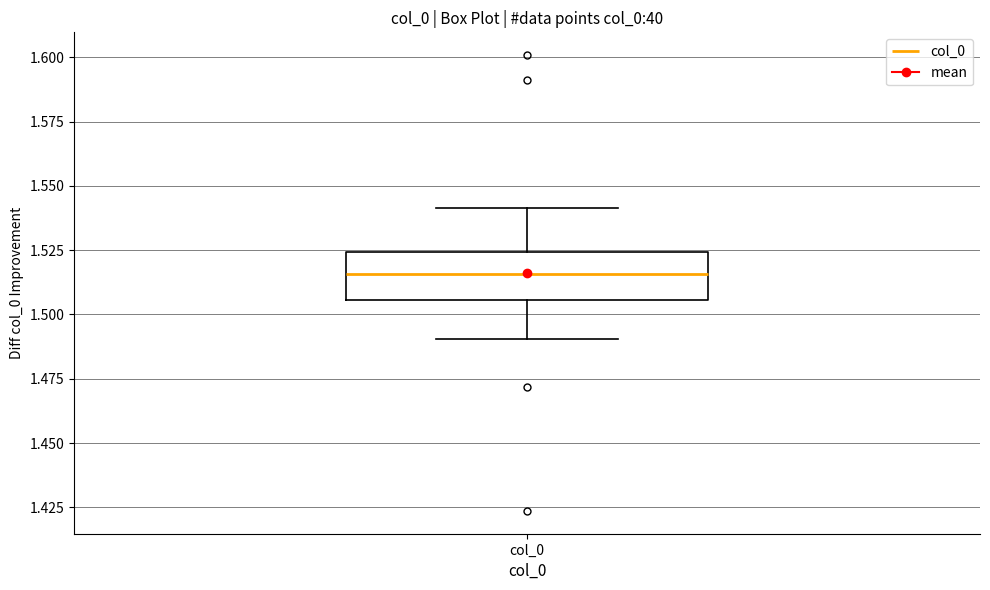

Read this box plot against the y-axis: the position of the median line, the range covered by the box, and the ends of both whiskers. The values are not printed on the chart, so give them approximately, as read against the axis.

median 1.515, box 1.505 to 1.525, whiskers 1.490 to 1.540